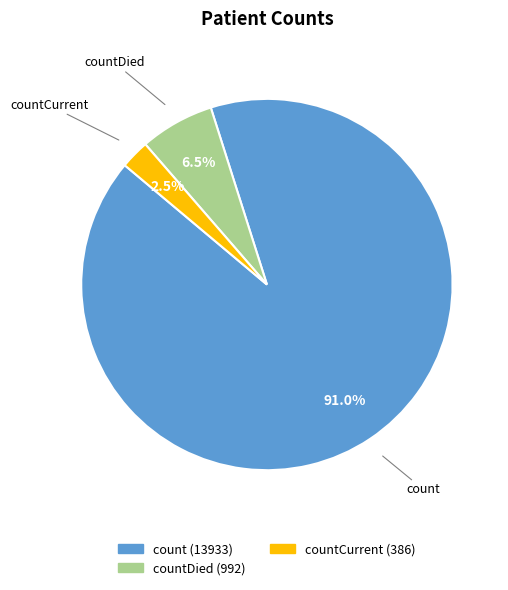

Is there a majority slice in this chart?

Yes